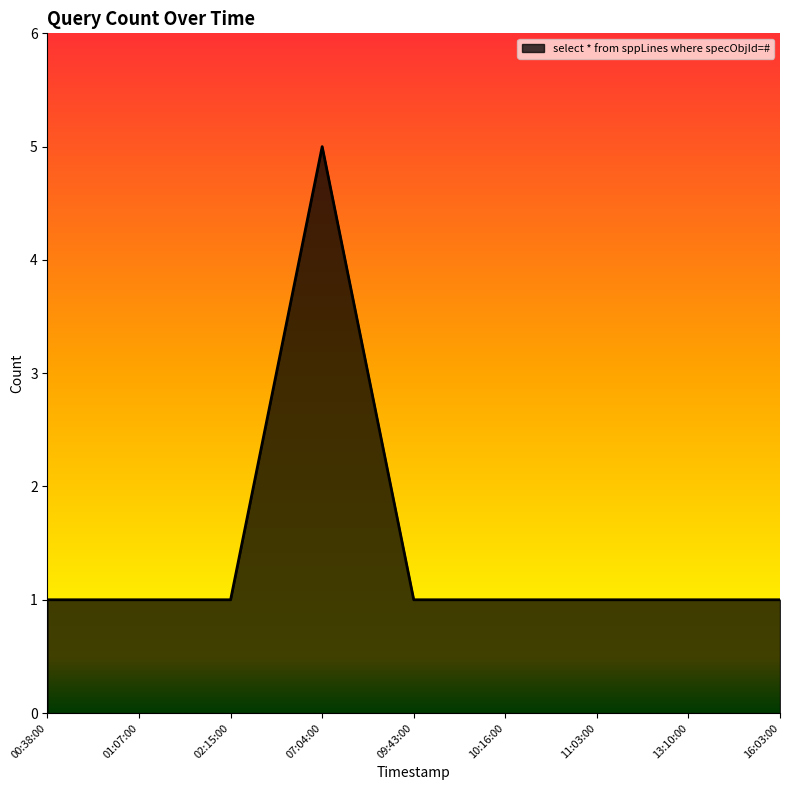

What is the maximum value shown in the chart?

5